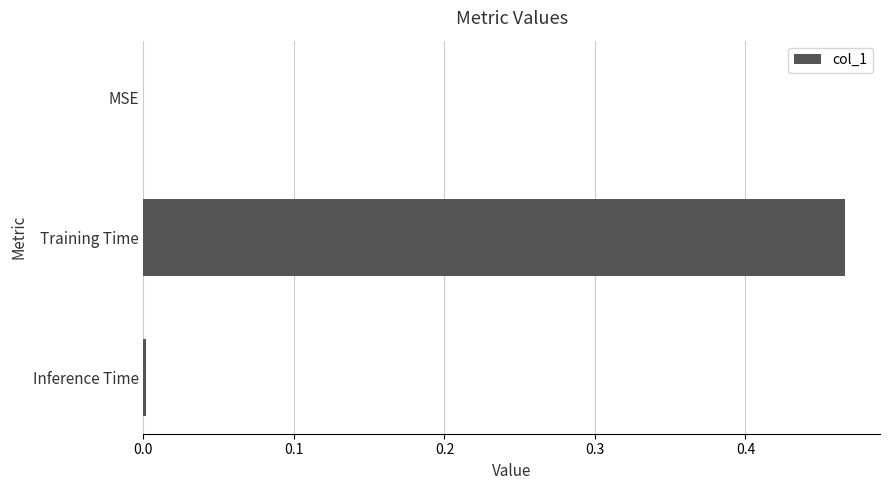

Which label corresponds to the largest value in the chart?

Training Time